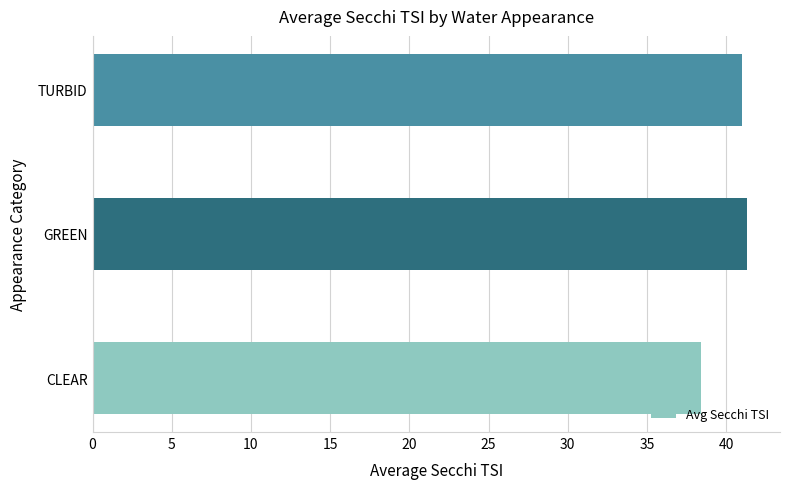

Is it true that the value at GREEN is 54.8?

False